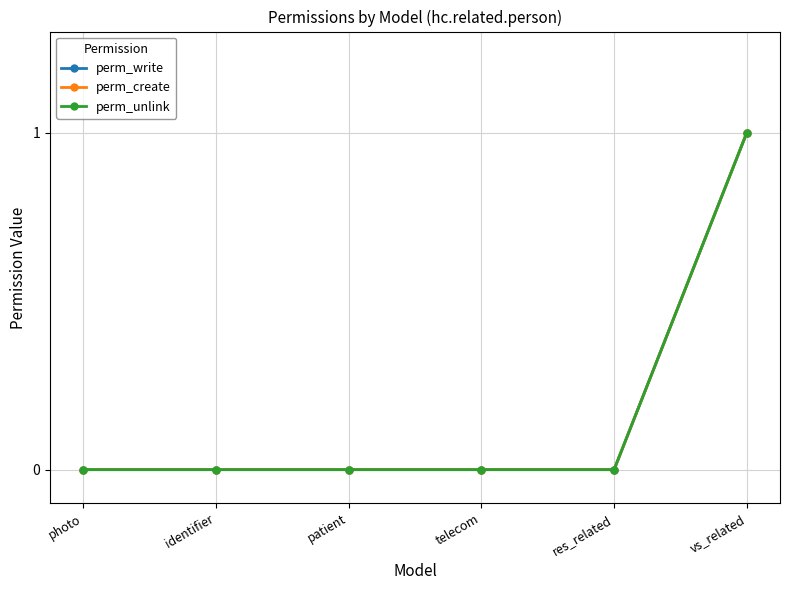

True or false: perm_write has more than 0 interior local peaks.

False